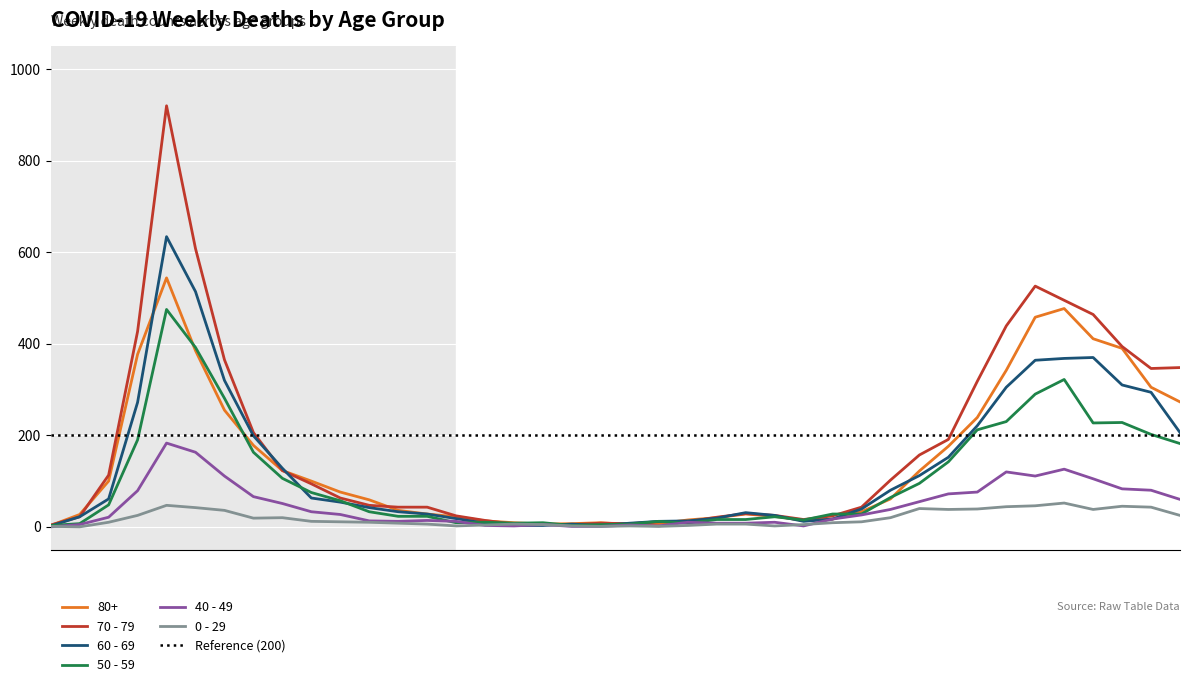

What is the label of the 38th point from the right?

2020-03-09